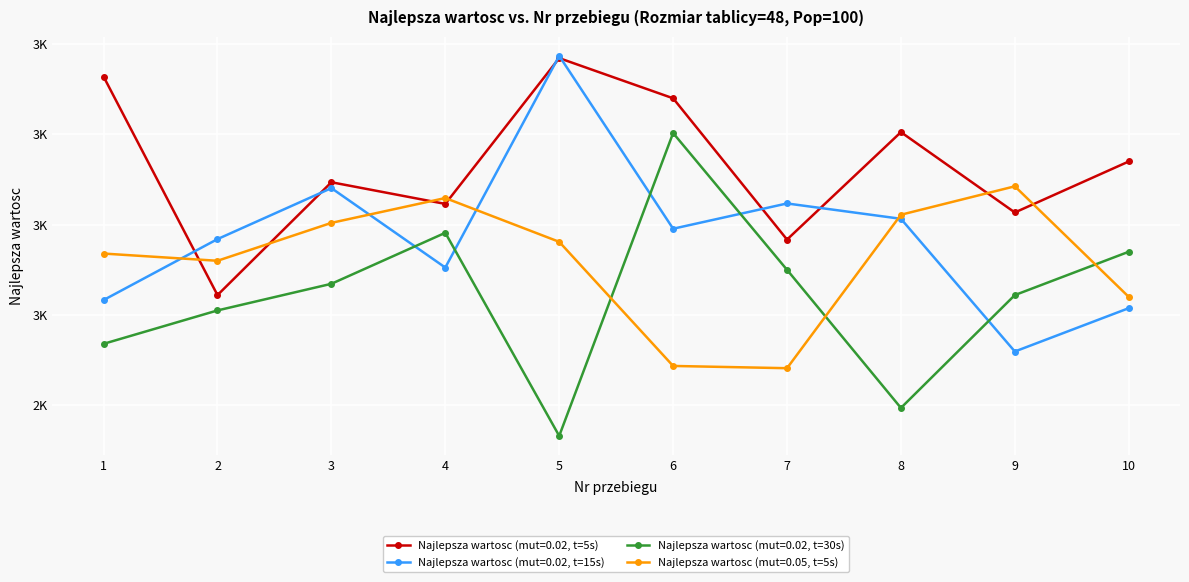

What is the difference between the maximum and second lowest values in the Najlepsza wartosc (mut=0.05, t=5s) series?

398